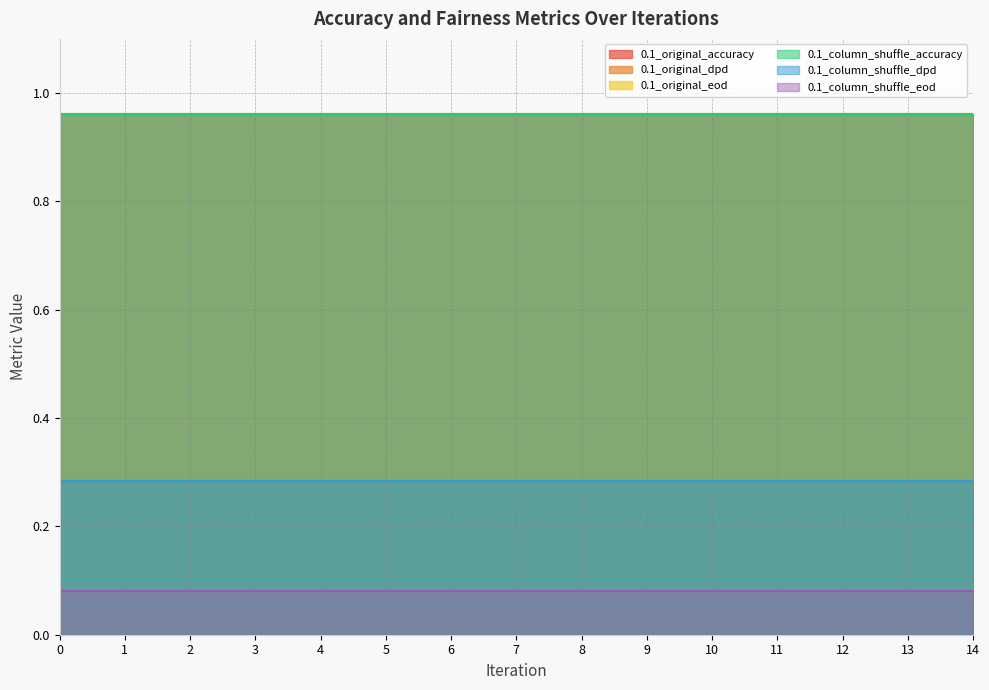

True or false: 0.1_original_dpd has more than 2 points higher than both neighbors.

False